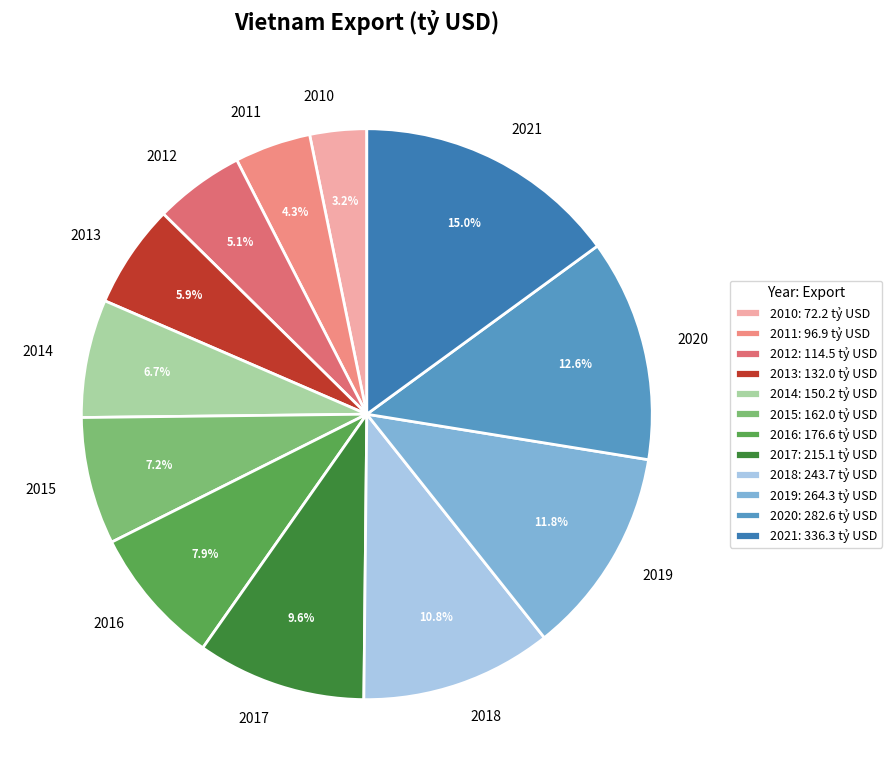

How many slices are in this pie chart?

12